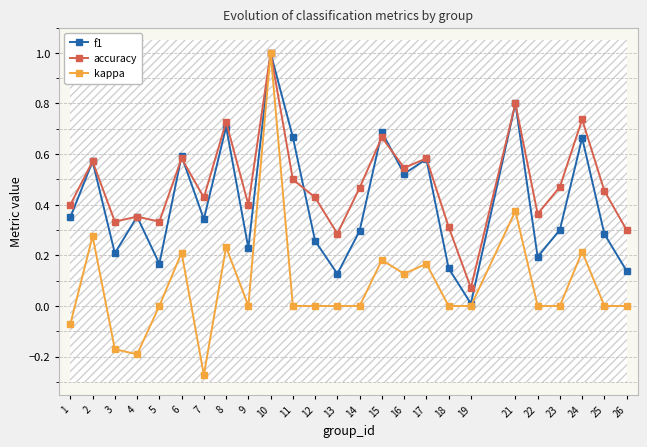

At how many categories does at least one series exceed 0?

25